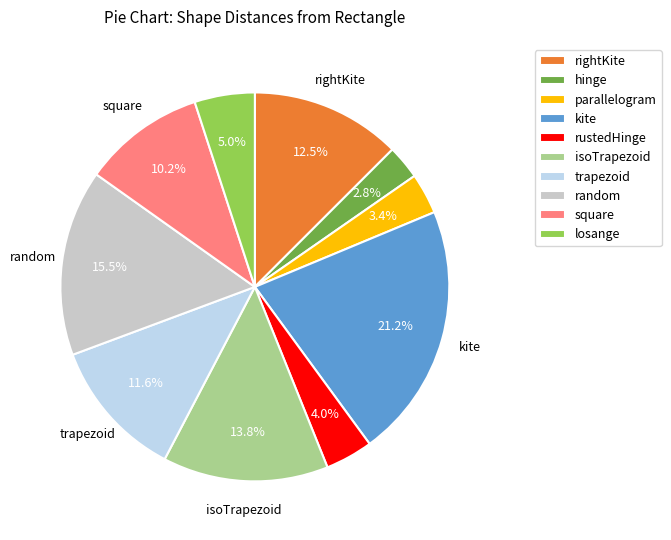

True or false: kite accounts for 31% of the total.

False